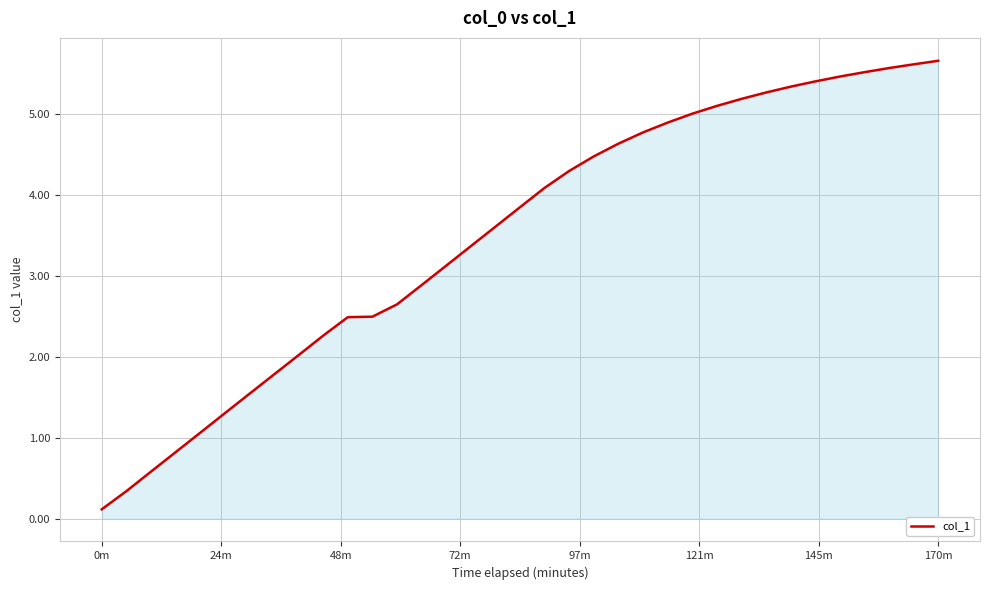

What is the maximum value shown in the chart?

5.7